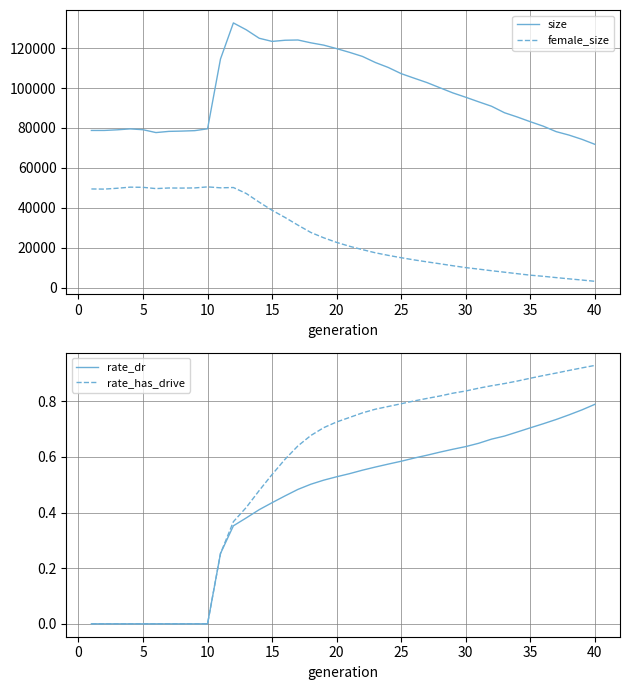

Does the chart have visible grid lines?

Yes